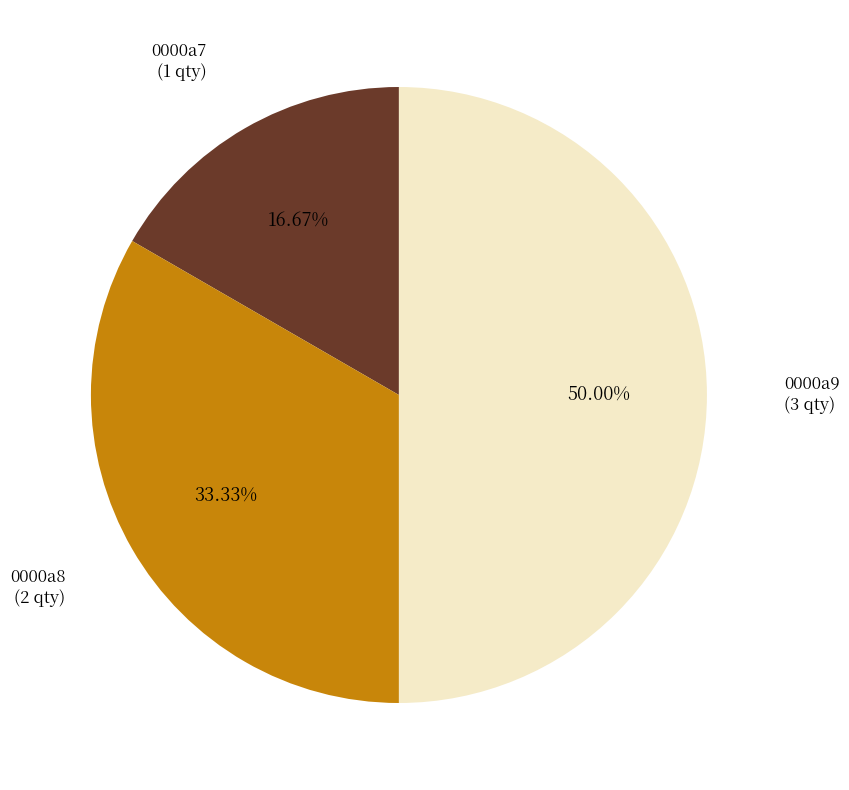

What is the total percentage of 0000a8 and 0000a7?

50.0%